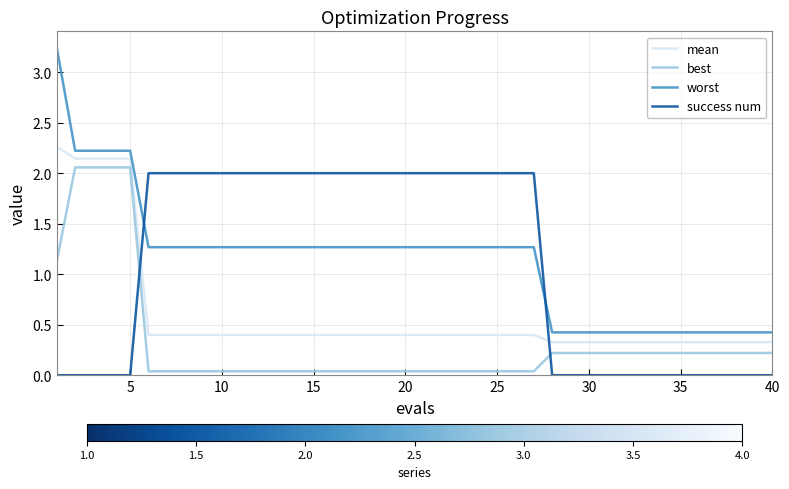

Does the chart display data point markers on the line(s)?

No